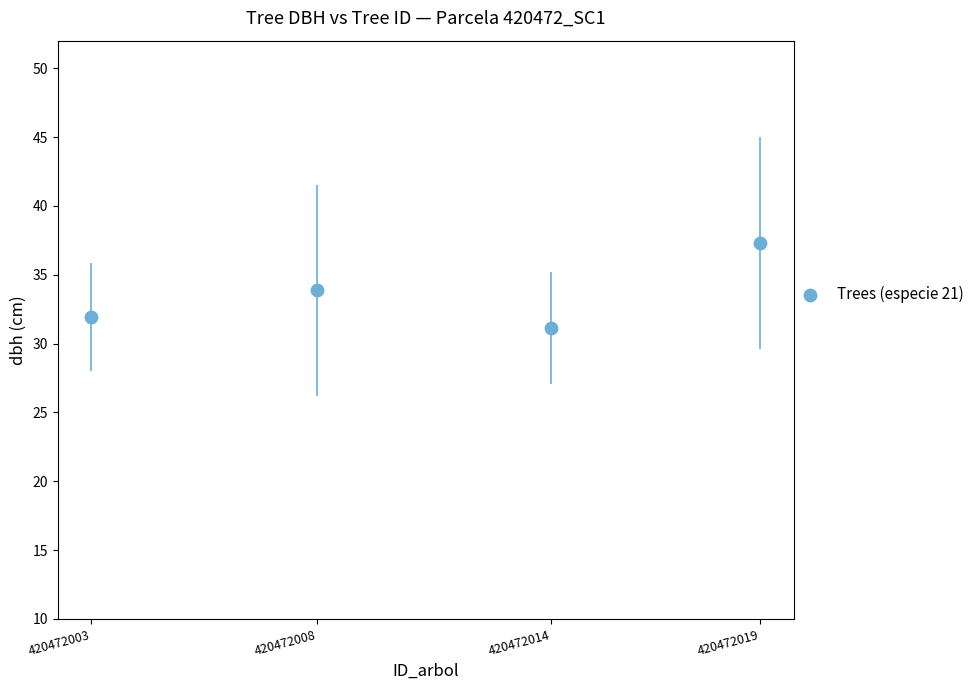

What is the range of Y values (max minus min)?

6.2